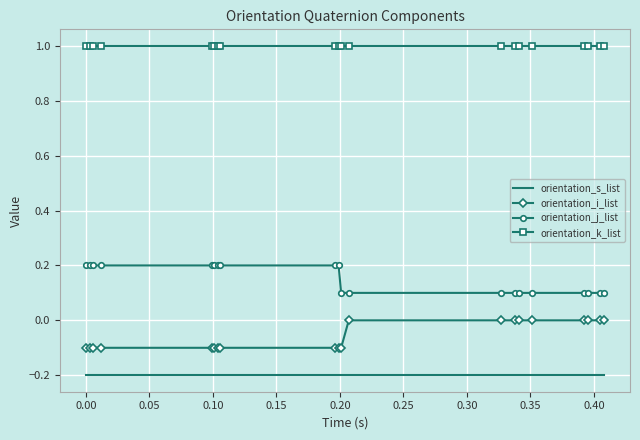

True or false: orientation_j_list and orientation_i_list intersect in this chart.

False